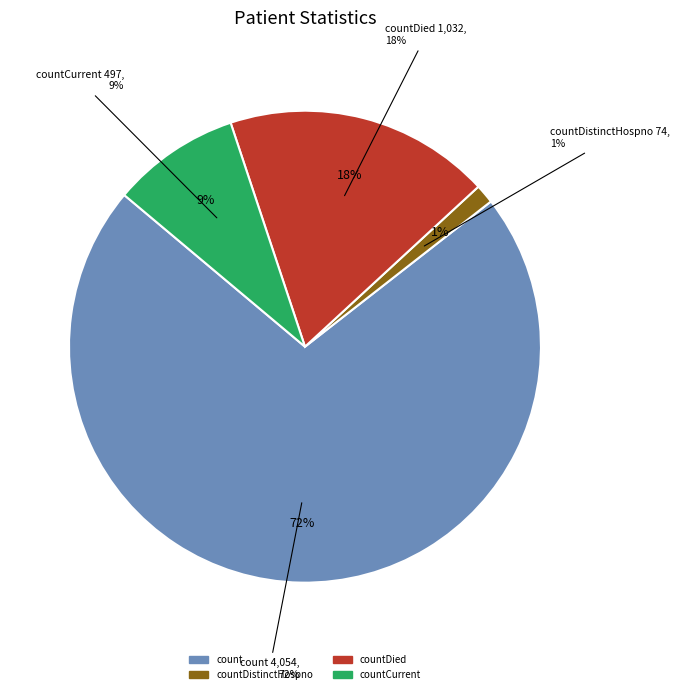

To the nearest percent, what is the combined percentage of count and countDistinctHospno?

73%